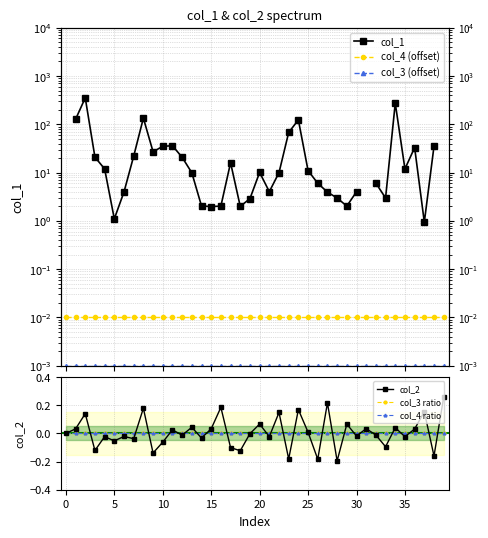

True or false: col_3 (offset) has more than 2 interior local peaks.

False